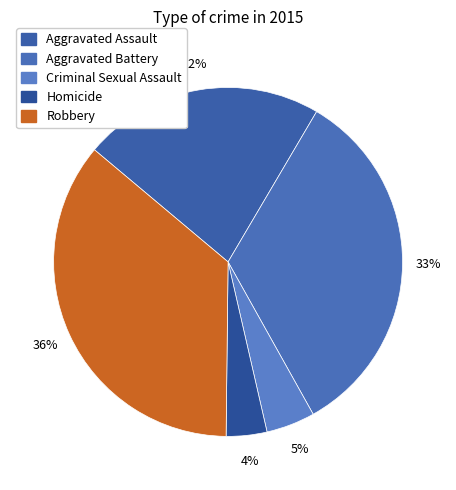

Approximately how many times larger is the value at Criminal Sexual Assault compared to Homicide?

1.2